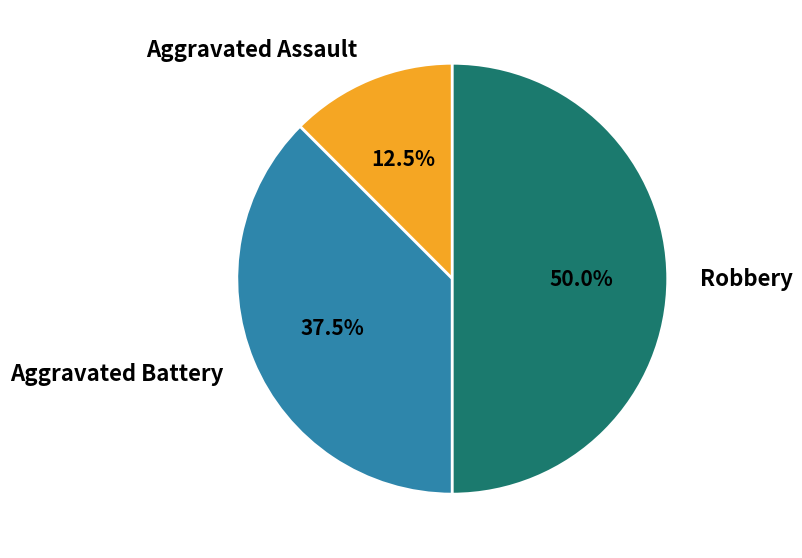

Which category has the smallest portion of the pie?

Aggravated Assault